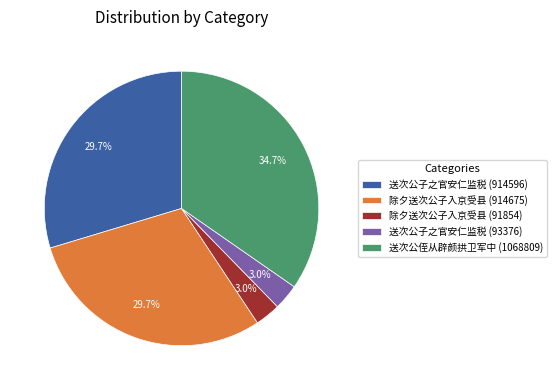

What is the total percentage of 送次公侄从辟颜拱卫军中 (1068809) and 送次公子之官安仁监税 (914596)?

64.3%